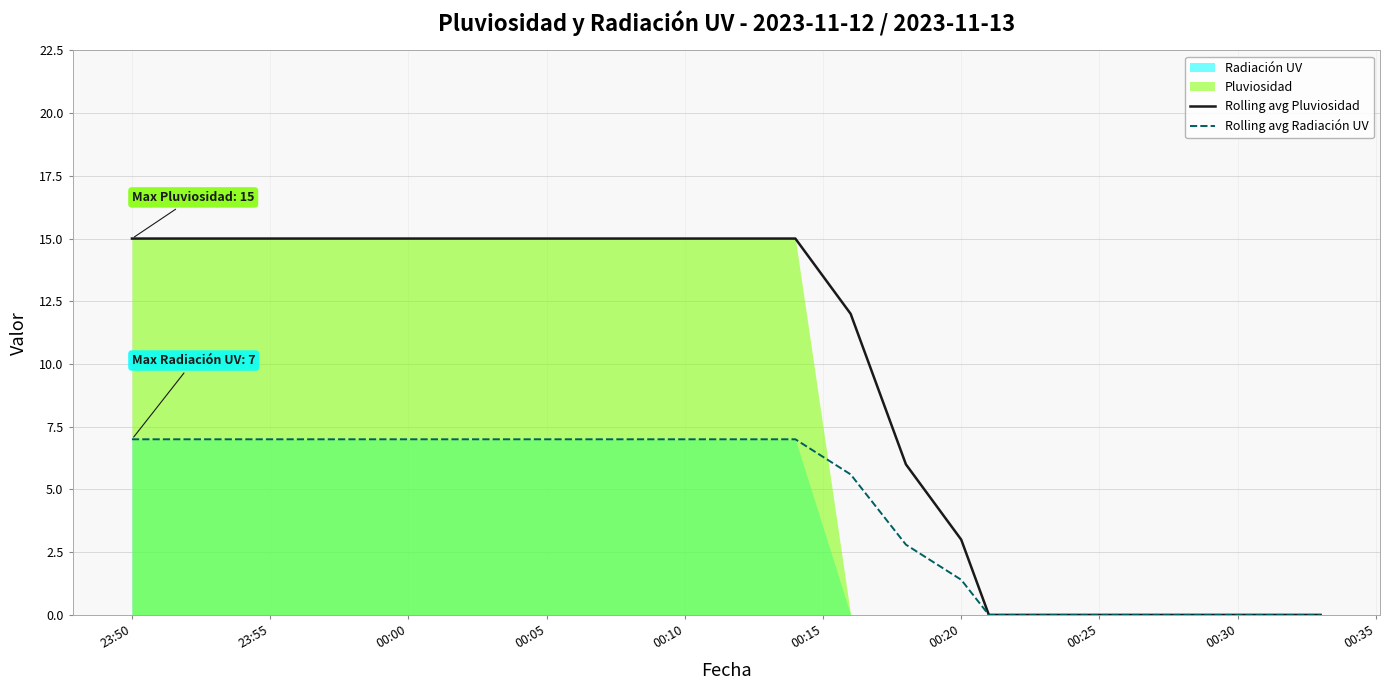

The Rolling avg Pluviosidad series shows 8.4 at 23:50. True or false?

False